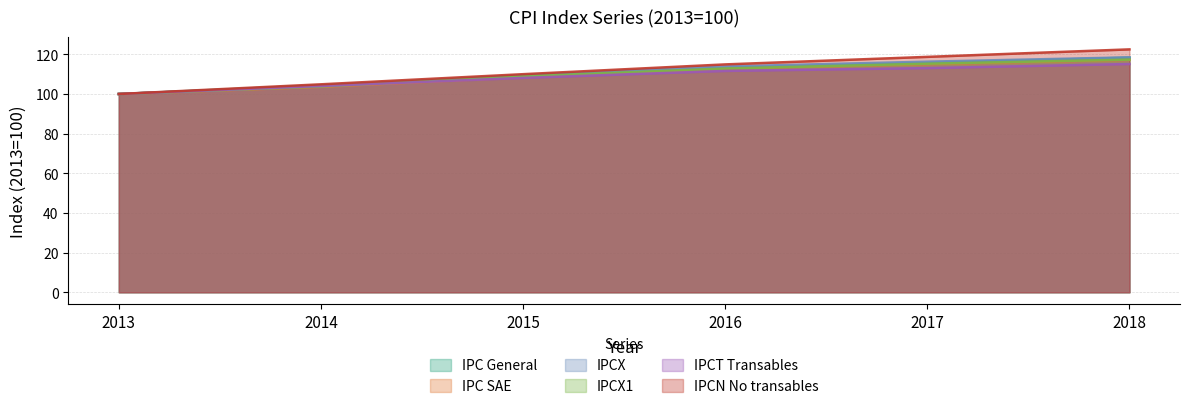

Reading left to right, what are all the values shown in this chart?

IPC General: 100.0	104.4	108.9	113.1	115.5	118.3
IPC SAE: 100.0	103.6	108.4	112.8	115.1	117.2
IPCX: 100.0	104.0	109.5	113.9	116.3	118.5
IPCX1: 100.0	103.8	108.9	112.8	115.3	117.3
IPCT Transables: 100.0	104.0	108.1	111.6	113.1	115.1
IPCN No transables: 100.0	104.9	110.0	114.9	118.7	122.5